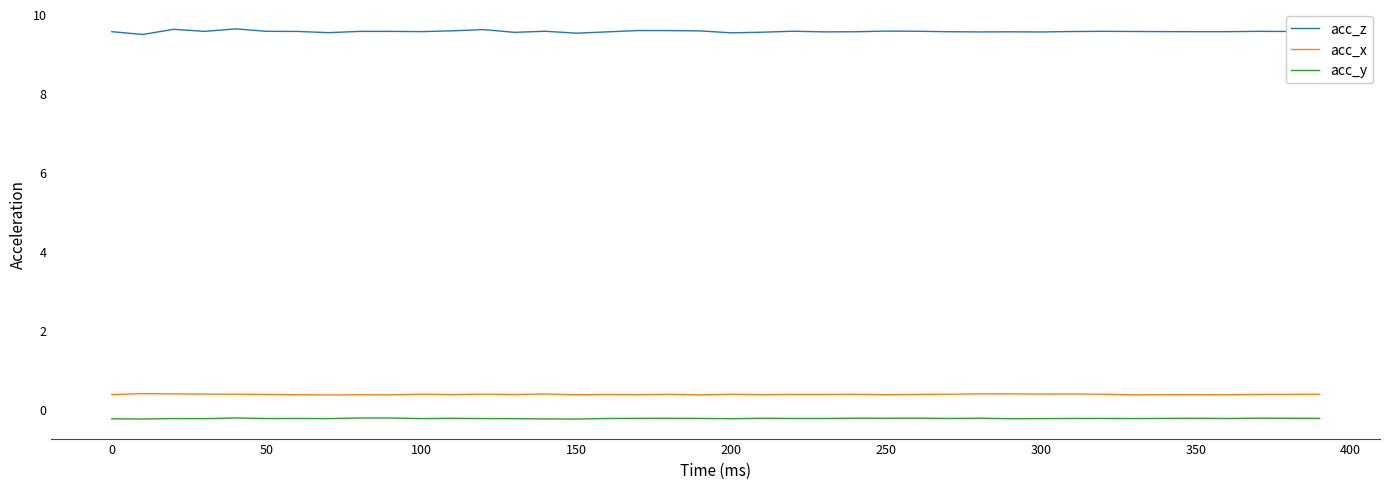

What is the maximum value for acc_z?

9.6